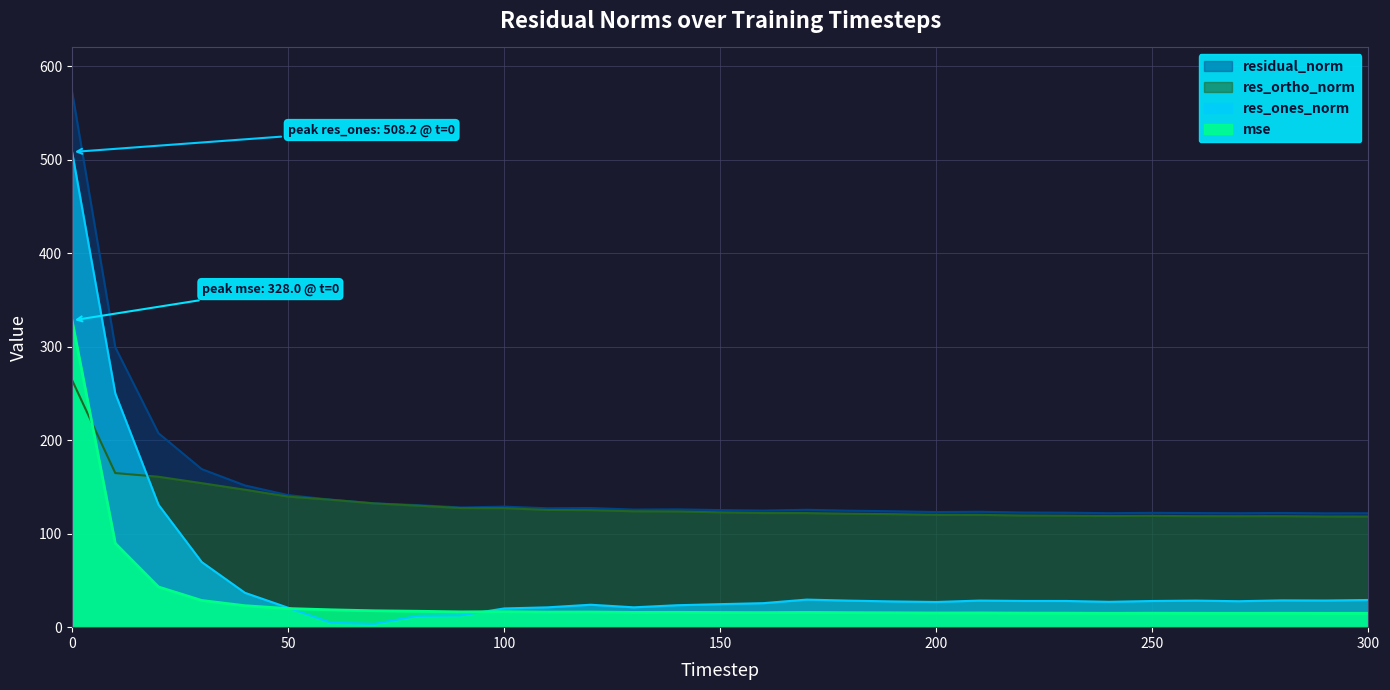

Is it true that residual_norm equals 121.8 at 300?

True